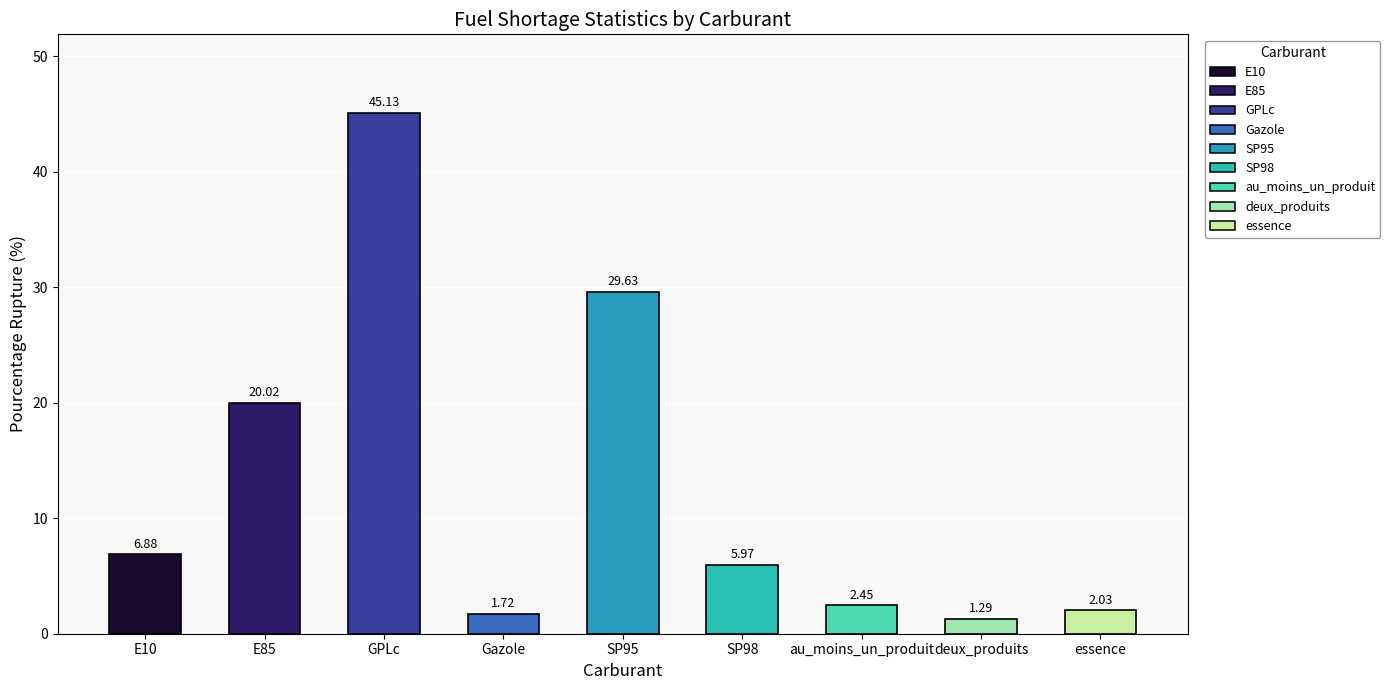

List the labels in order of value, largest first.

GPLc, SP95, E85, E10, SP98, au_moins_un_produit, essence, Gazole, deux_produits